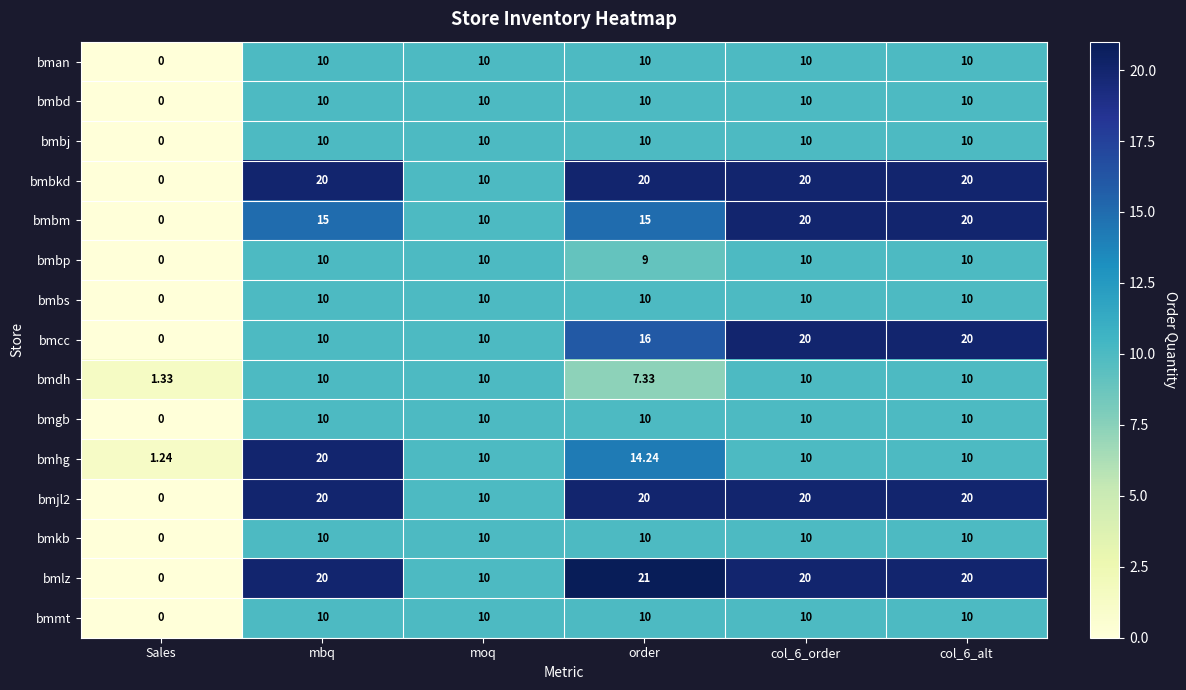

Between moq and order, which series saw the biggest shift?

bmlz